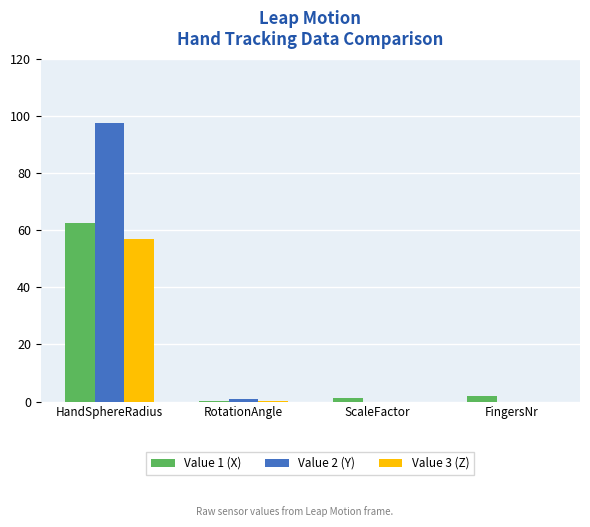

What is the sum of all Value 2 (Y) values?

98.5